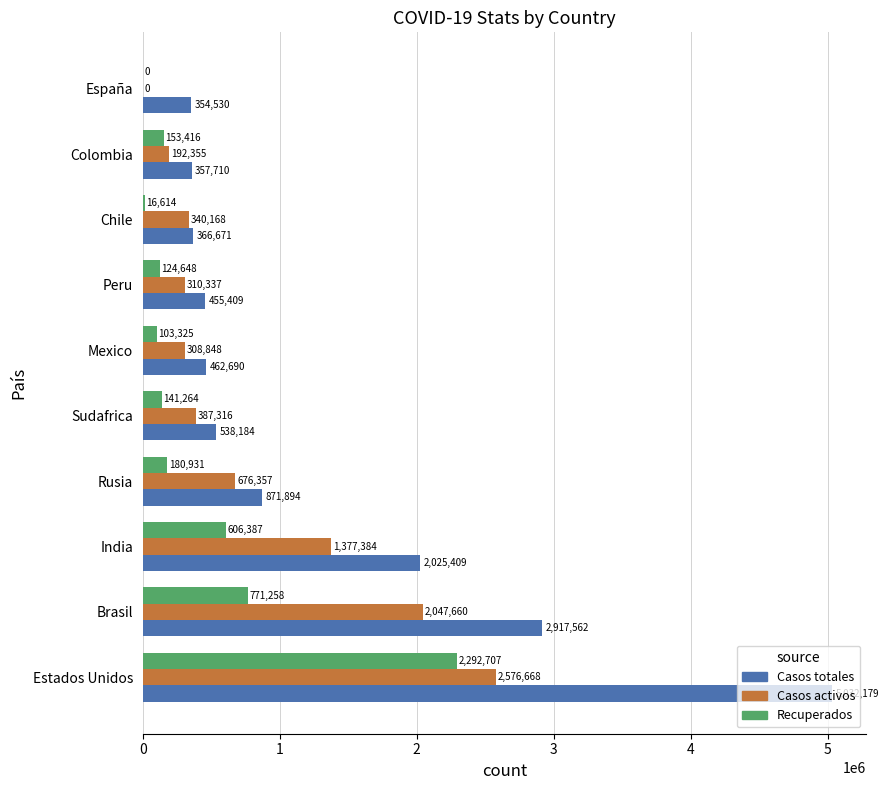

Where is Casos totales nearest to the value 2693354?

Brasil